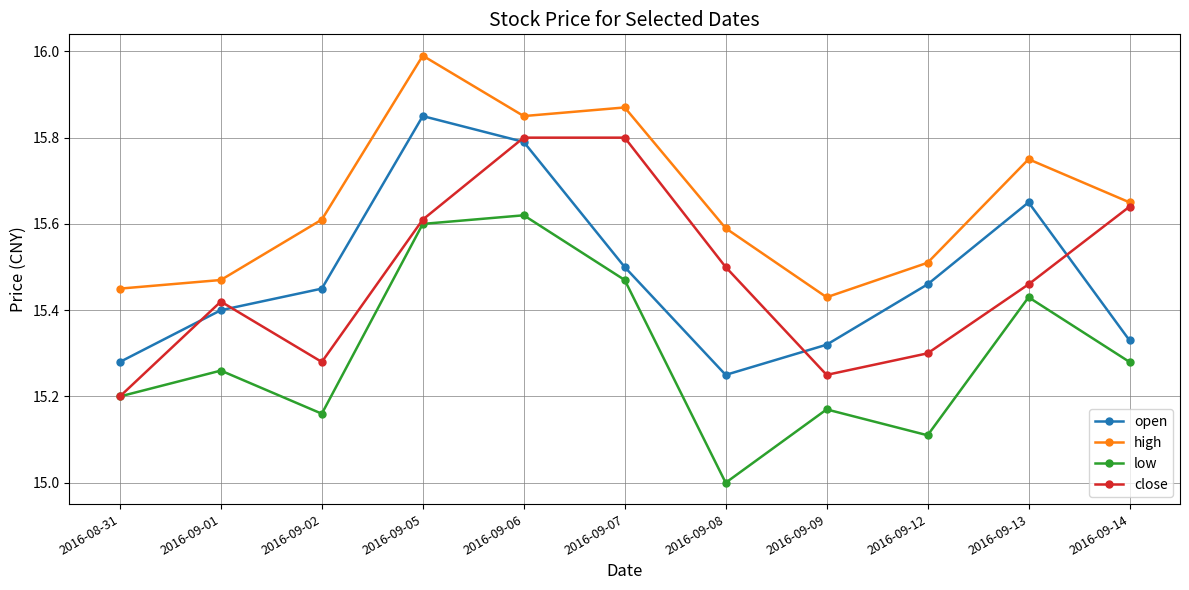

Which series has the largest total across all categories?

high